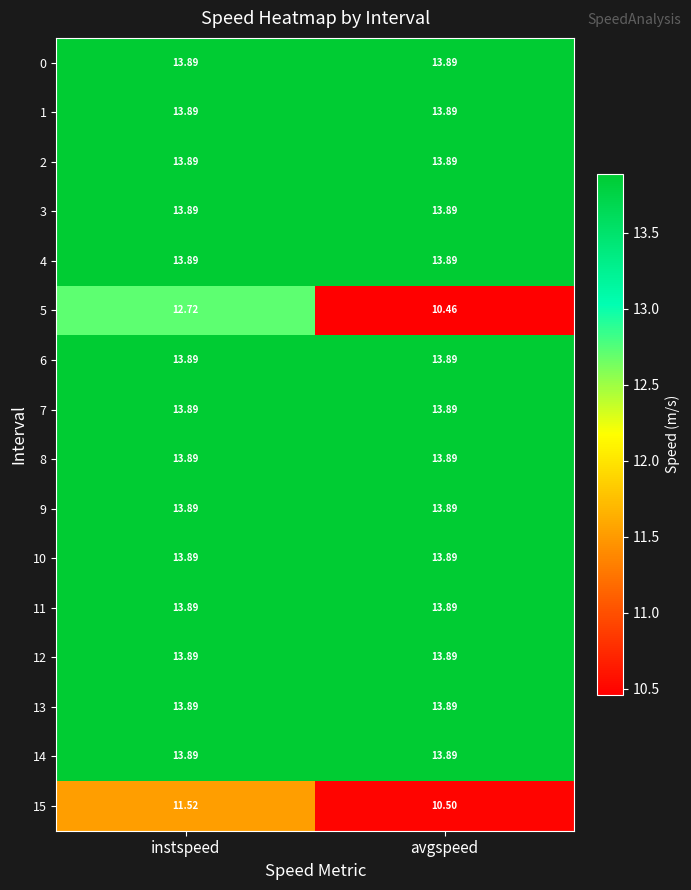

At which category is the sum across all series the highest?

instspeed